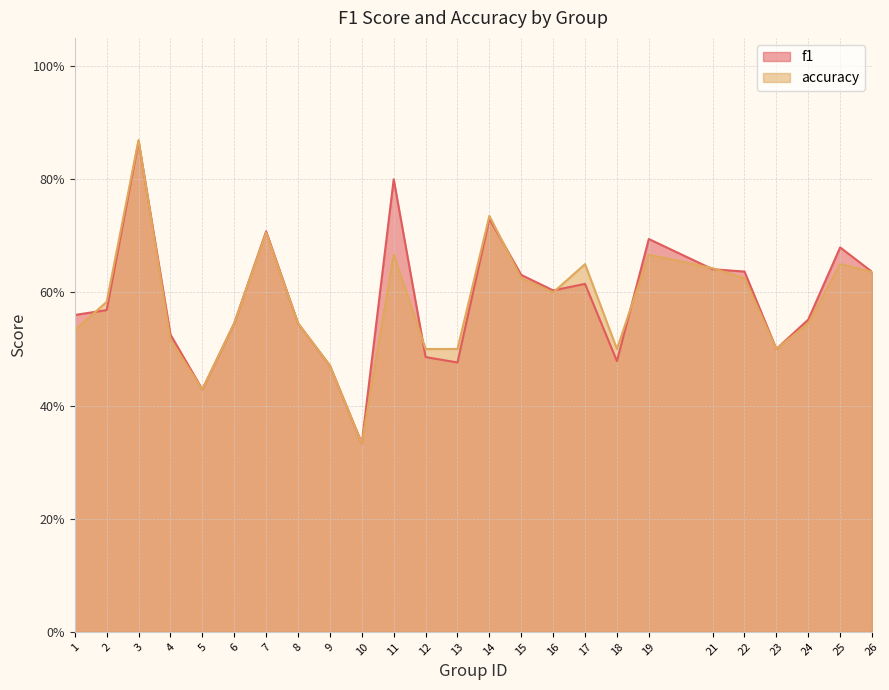

At 10, list the series in order from smallest to largest.

f1, accuracy